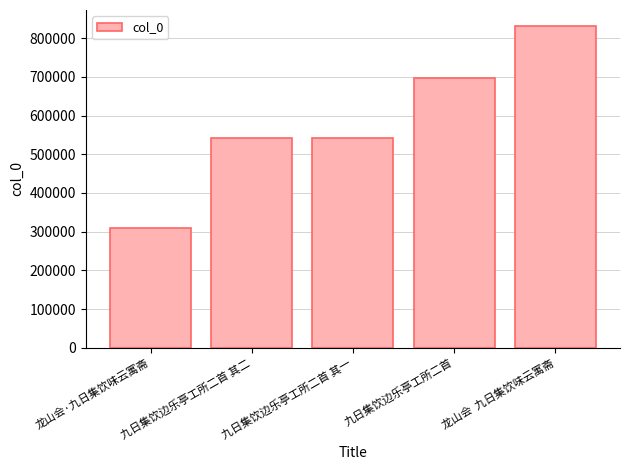

What is the approximate value at 九日集饮边乐亭工所二首 其二?

540980